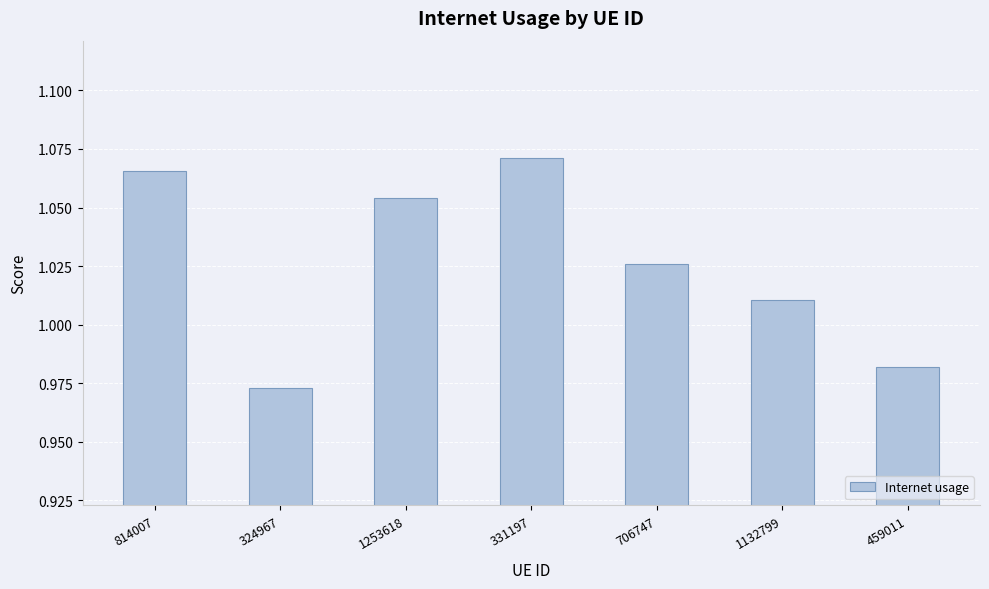

How many series are shown in this chart?

1